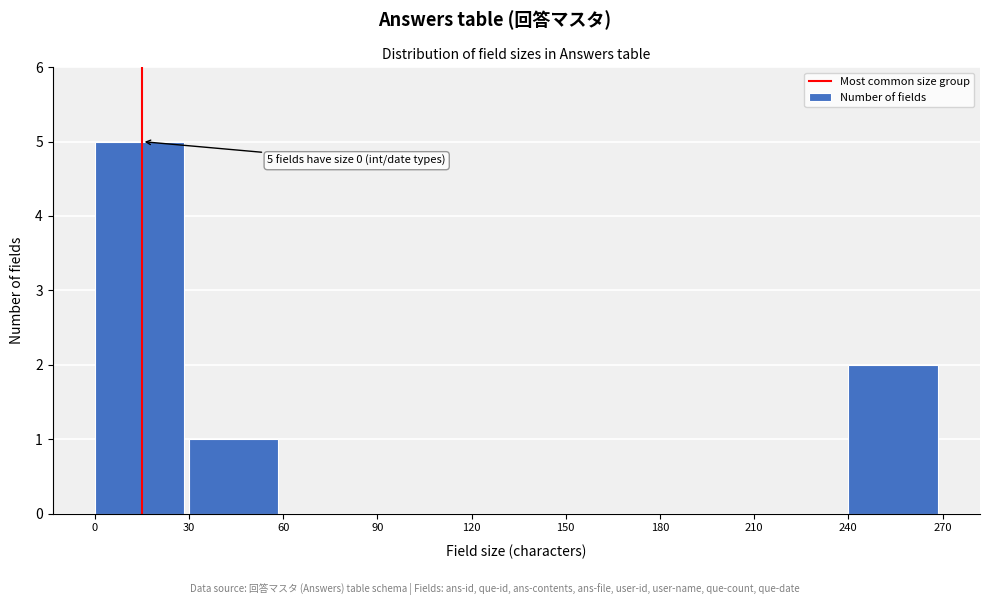

Which range on the x-axis has the tallest bar?

0 to 30